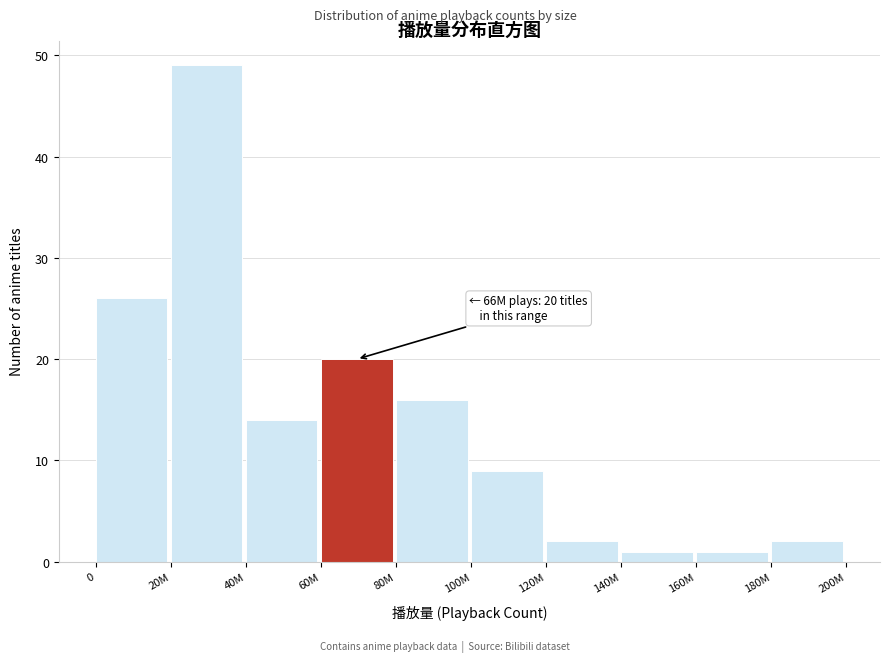

Reading right to left, transcribe all the data shown in this chart.

2	1	1	2	9	16	20	14	49	26